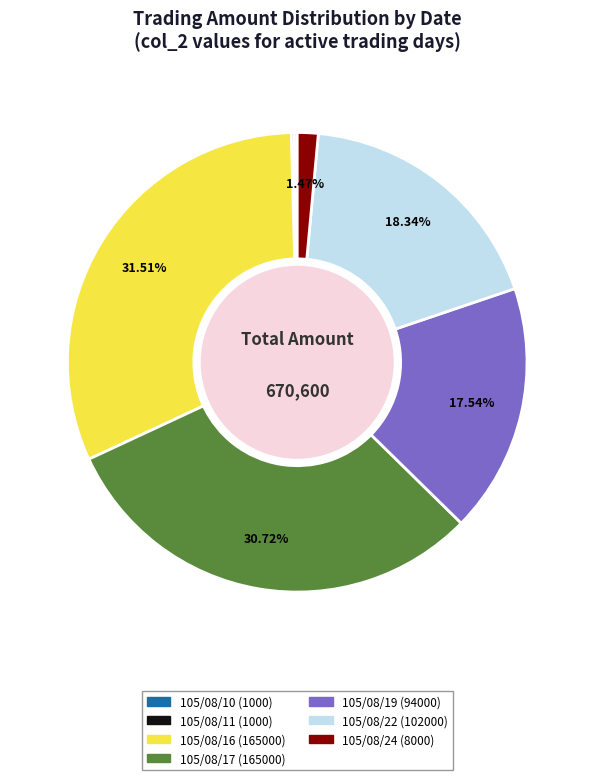

Does any single category account for the majority?

No